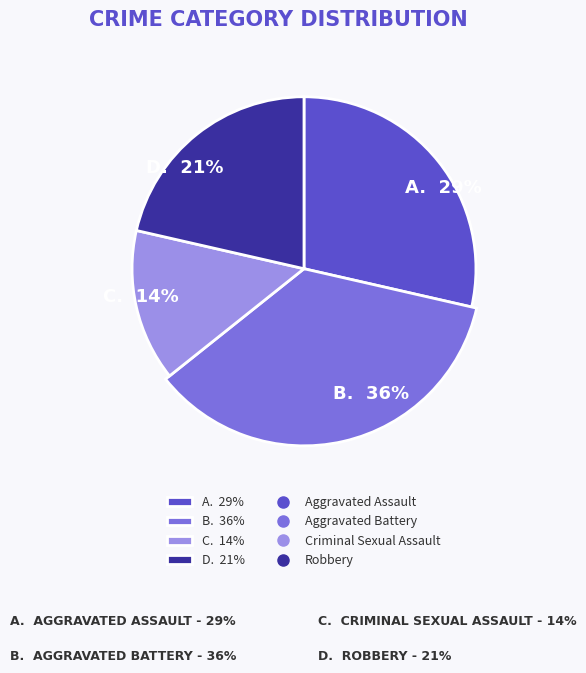

Which slice is the largest?

Aggravated Battery